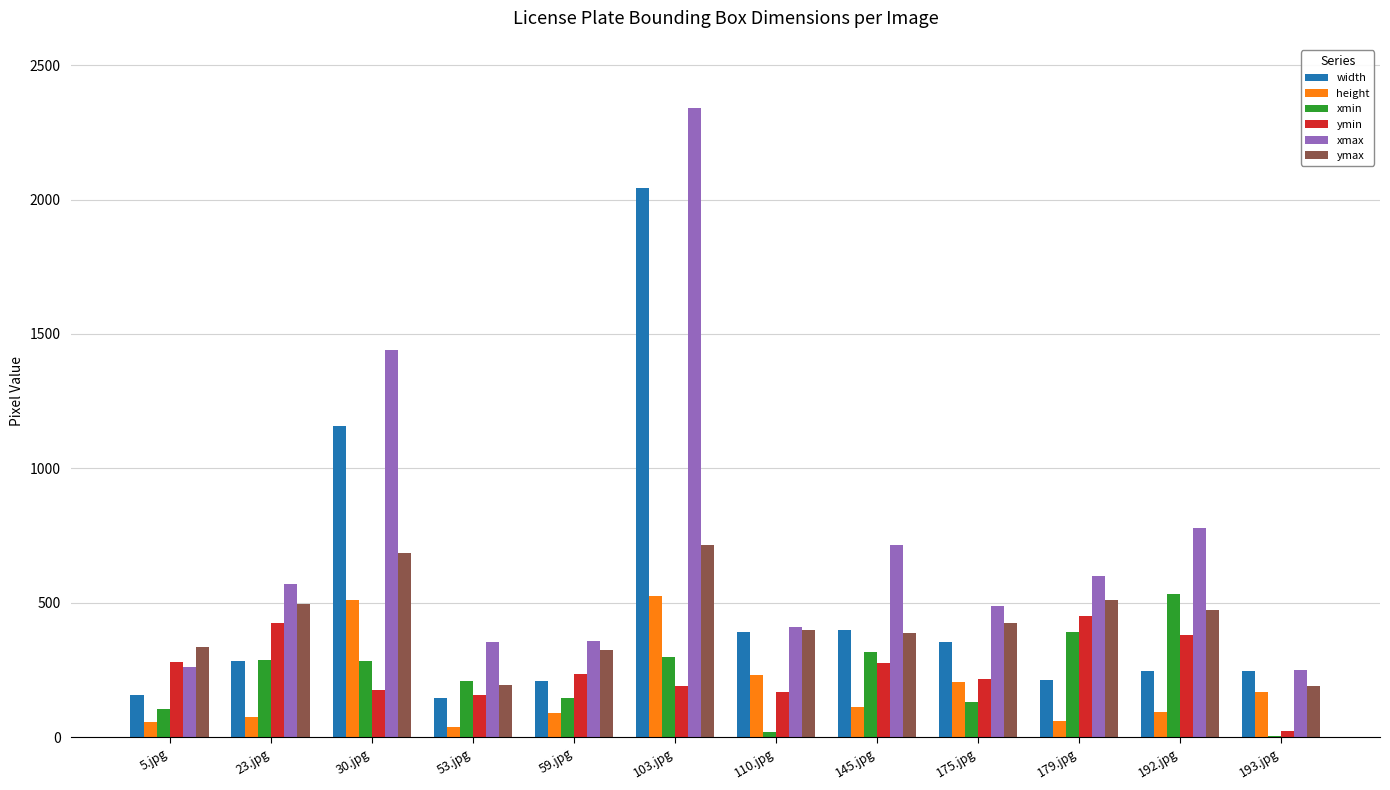

Which category has the highest value in the xmax series?

103.jpg